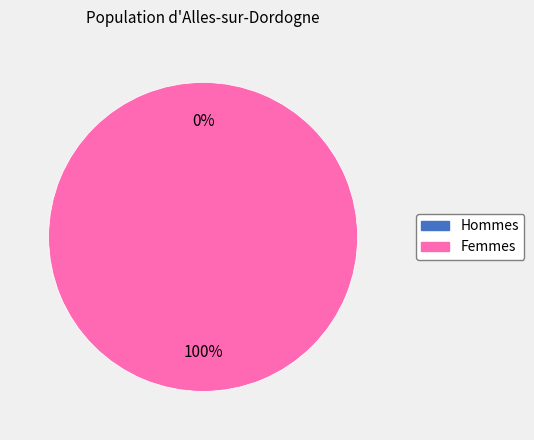

Does 1 represent more than half of the total?

Yes